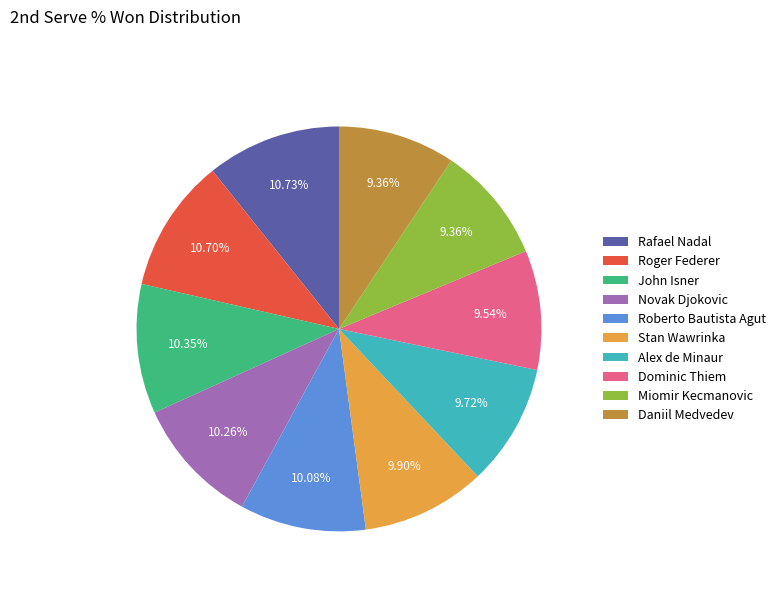

How many slices are in this pie chart?

10